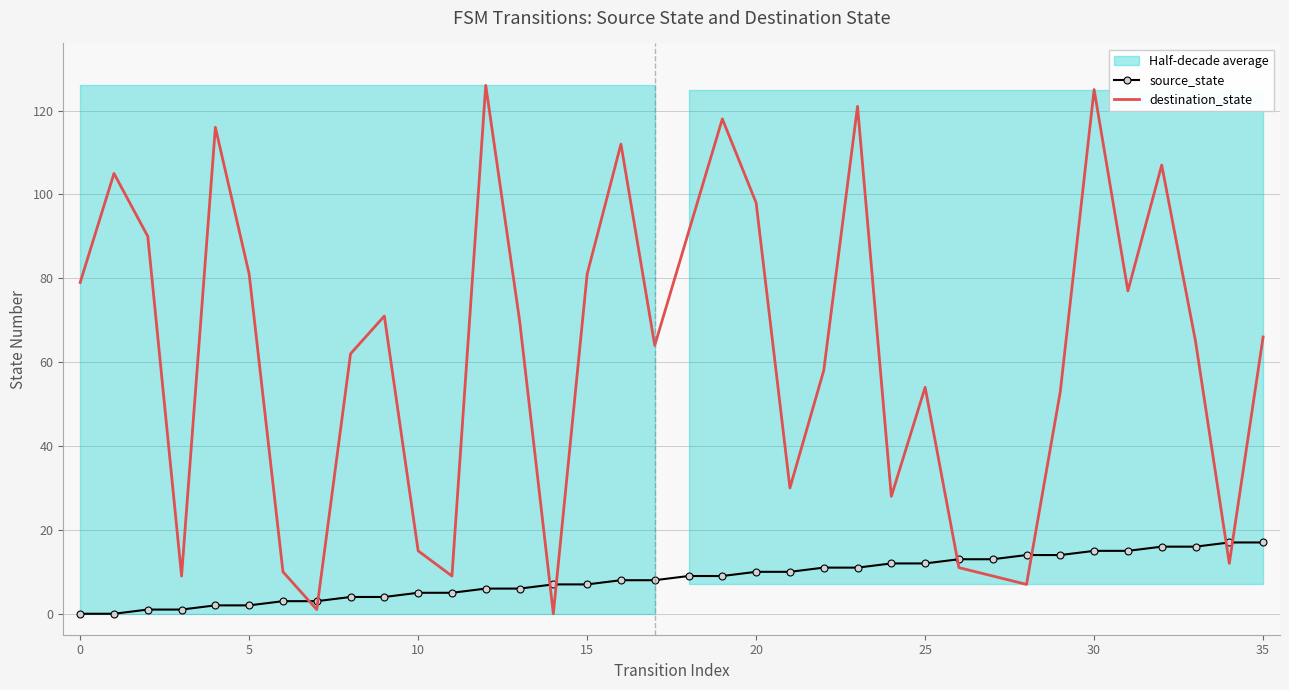

Is this an area chart (filled region under the line)?

No